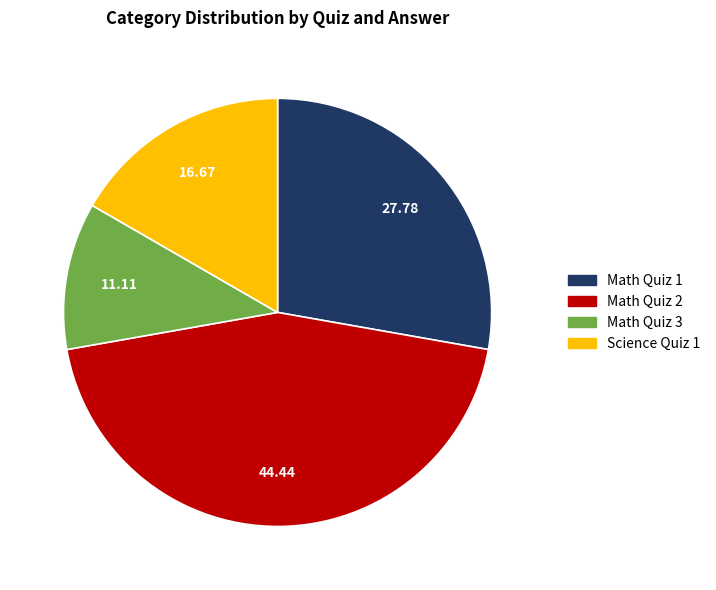

How many segments does this pie chart have?

4